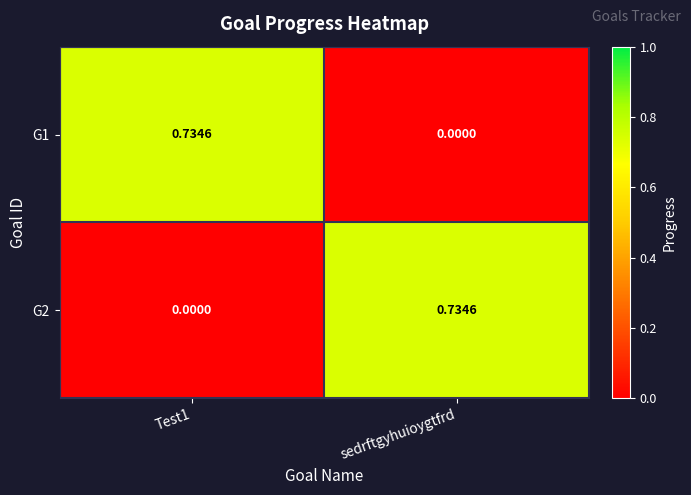

Is the value of G2 at sedrftgyhuioygtfrd greater than the value of G1 at sedrftgyhuioygtfrd?

Yes